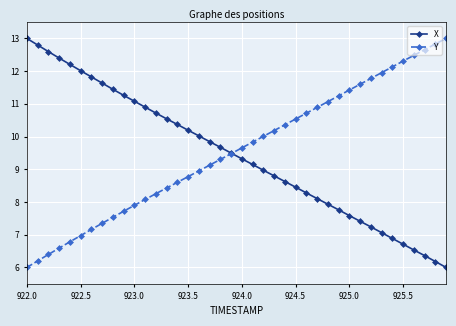

What is the difference between the second highest and minimum values in the X series?

6.8